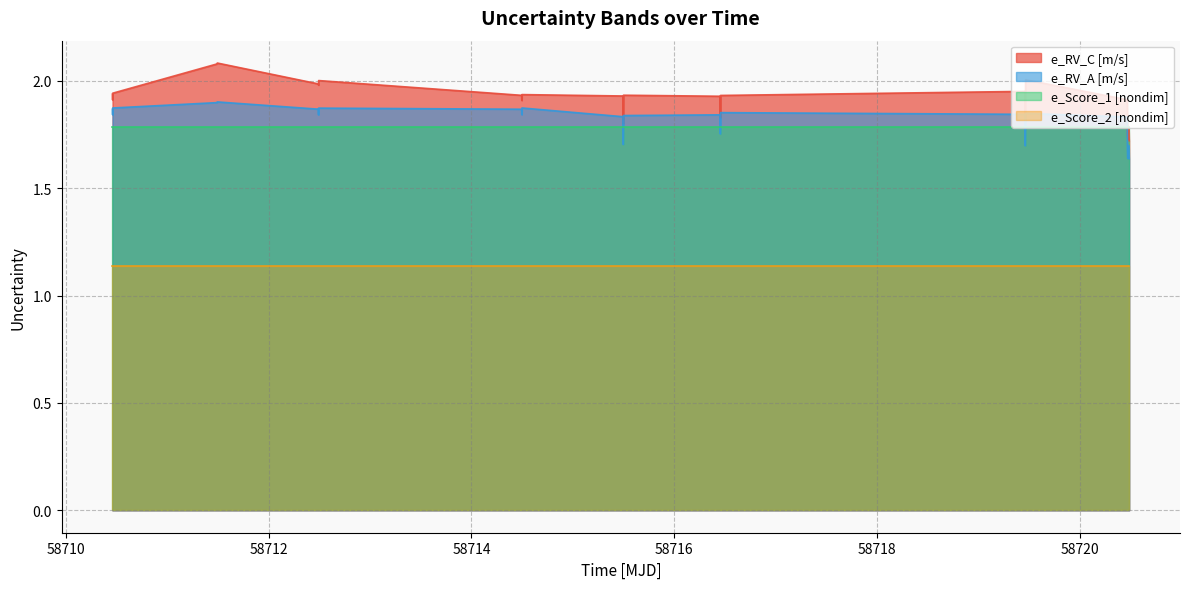

What are all the series names shown in the legend?

e_RV_C [m/s], e_RV_A [m/s], e_Score_1 [nondim], e_Score_2 [nondim]